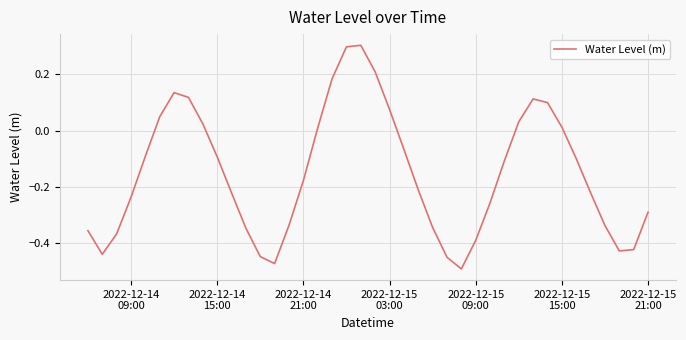

What is the difference between the maximum and minimum values?

0.8